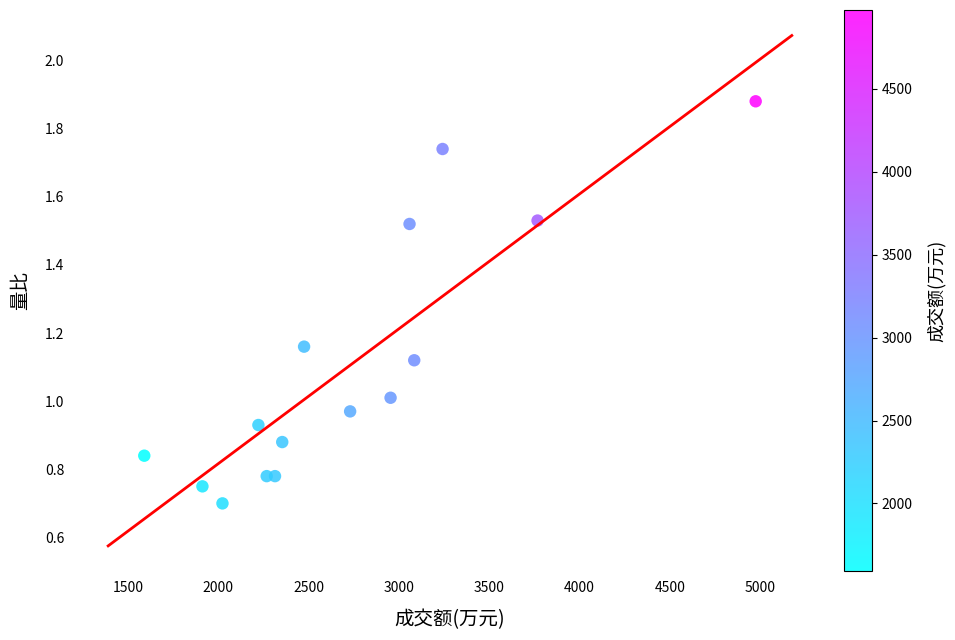

What is the range of X values (max minus min)?

3386.0